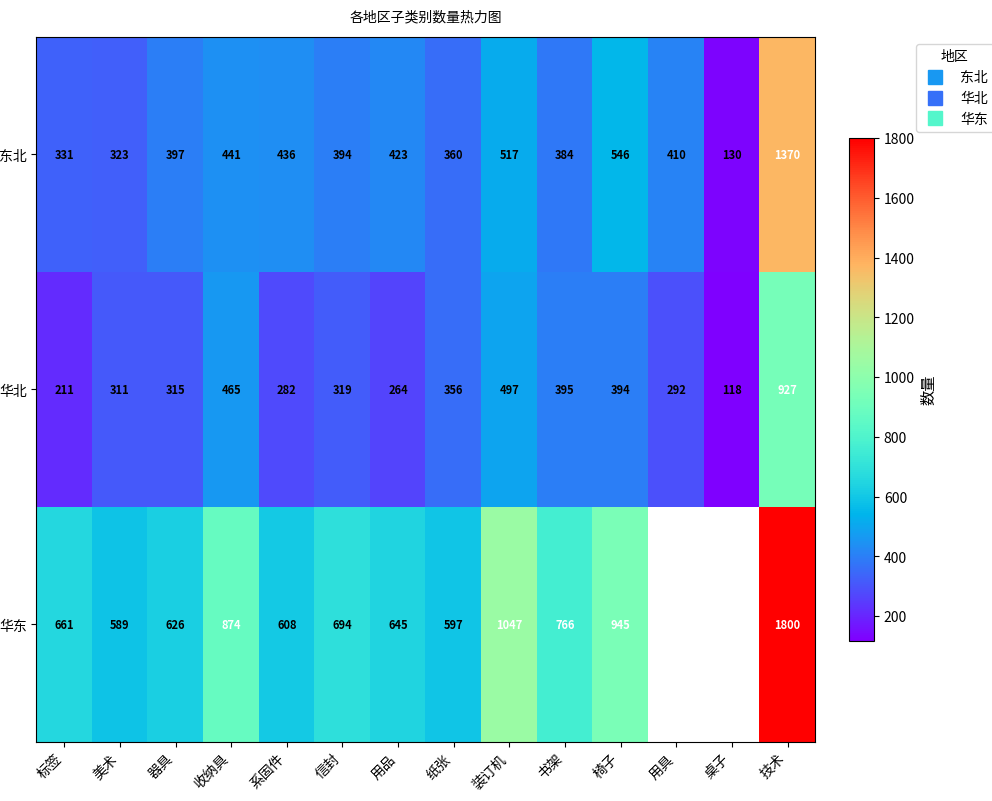

At which label does 华北 reach its peak?

技术